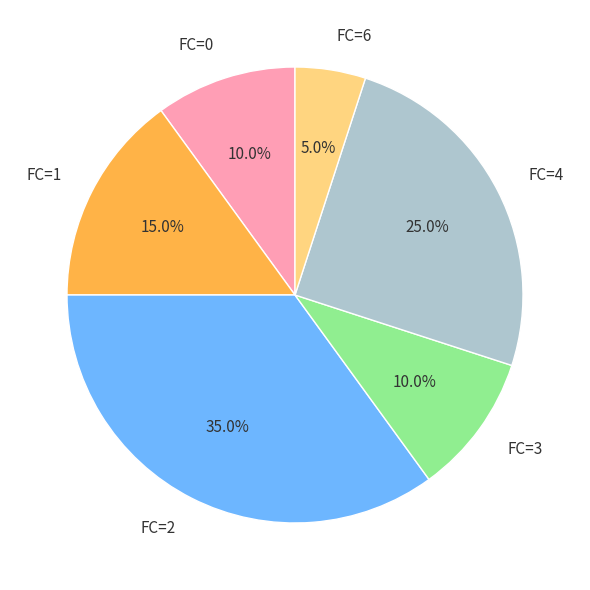

How many segments does this pie chart have?

6